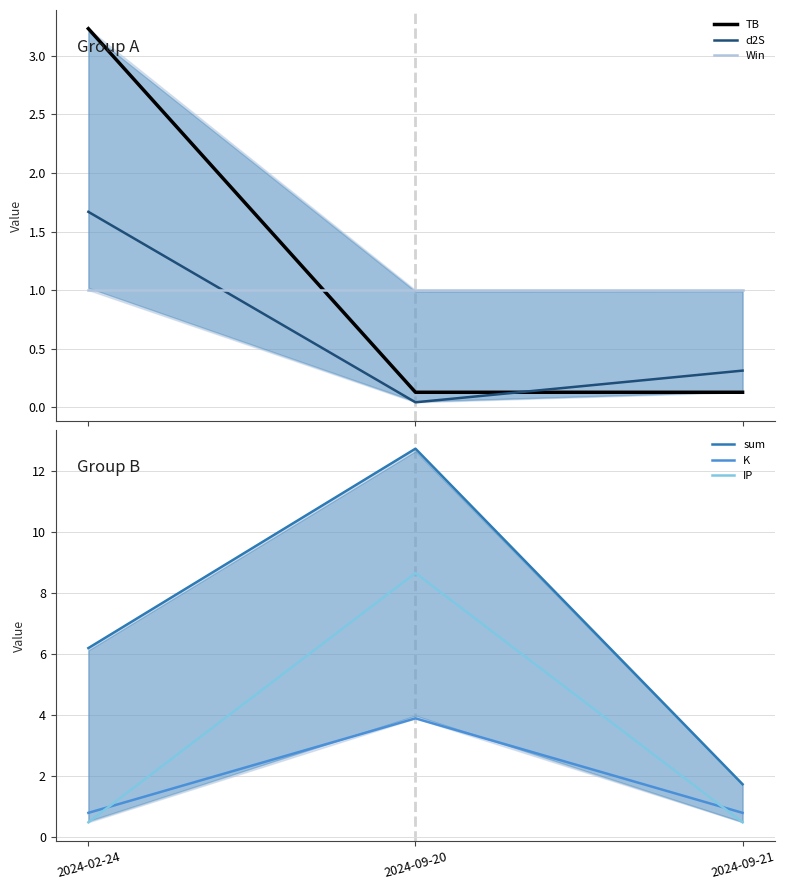

Reading right to left, transcribe all the data shown in this chart.

TB: 0.1	0.1	3.2
d2S: 0.3	0.0	1.7
Win: 1.0	1.0	1.0
sum: 1.7	12.7	6.2
K: 0.8	3.9	0.8
IP: 0.5	8.7	0.5